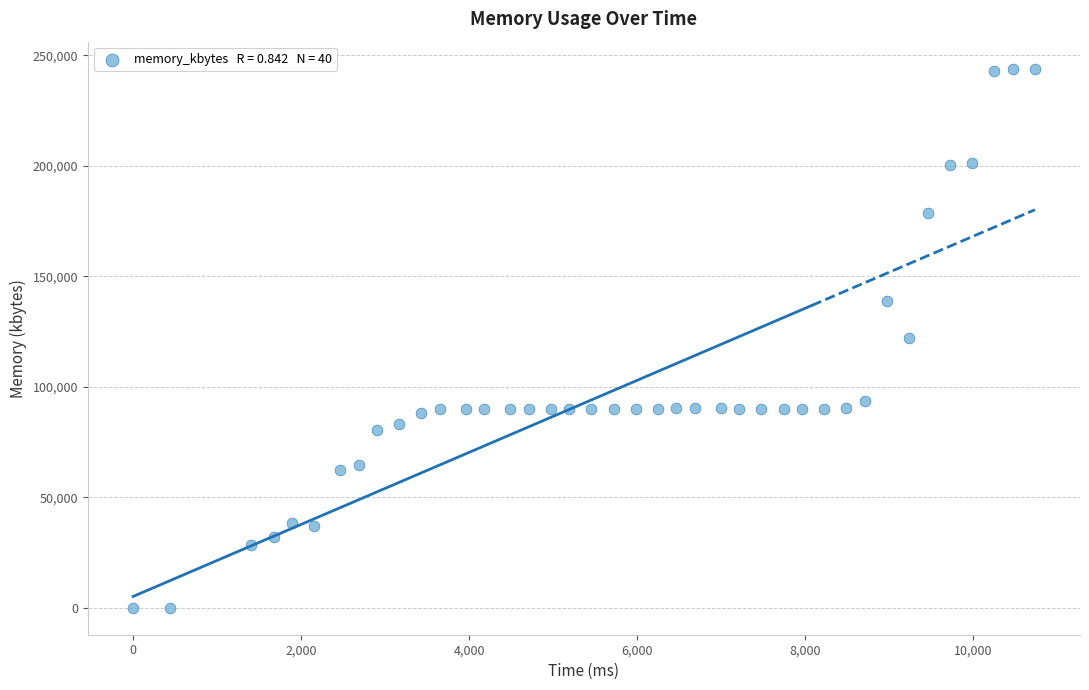

What is the range of Y values (max minus min)?

243976